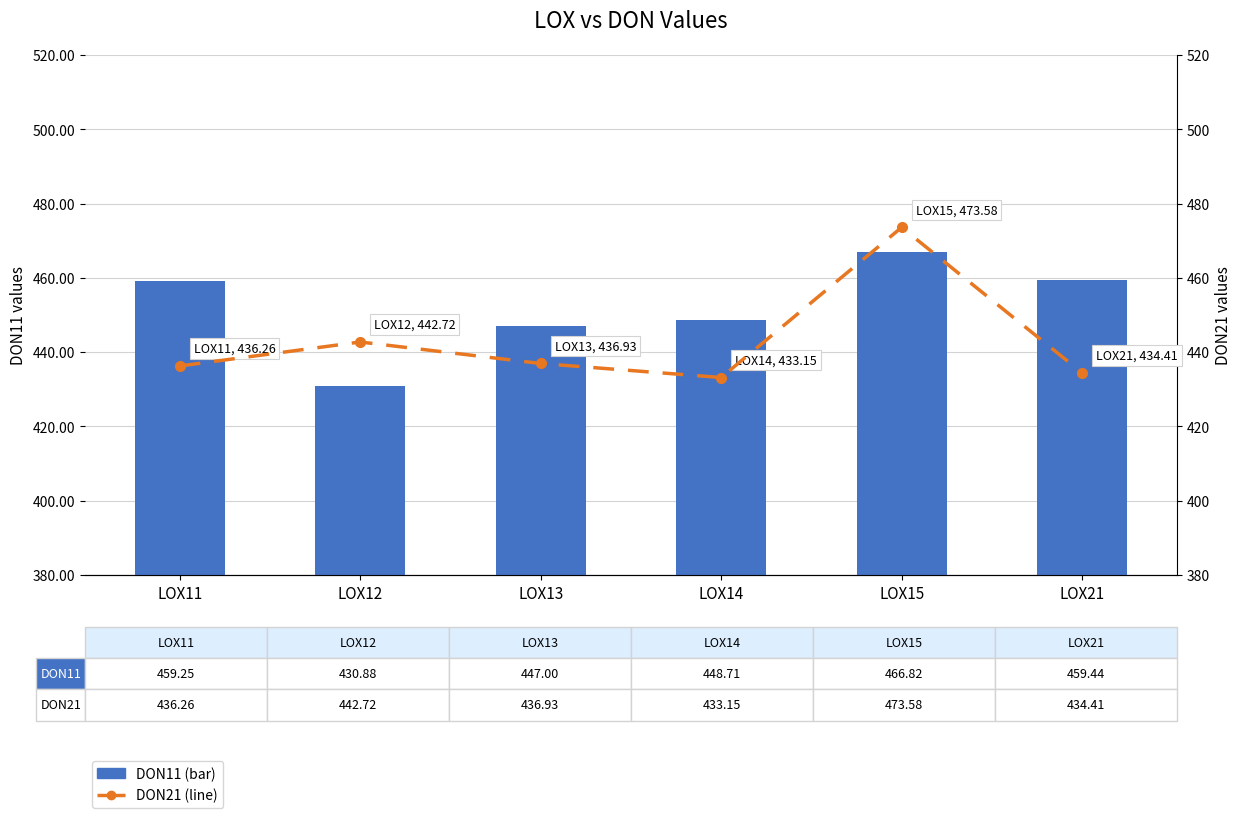

What is the total value across all series at LOX13?

883.9